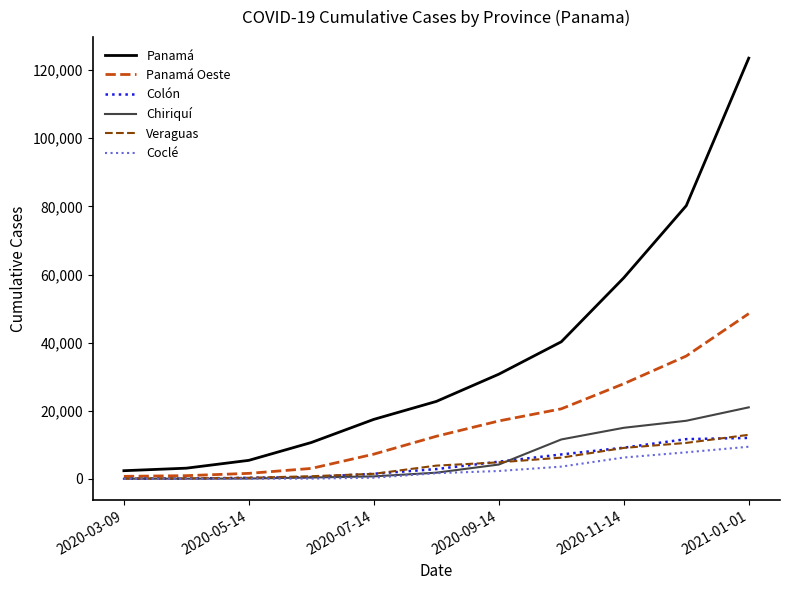

Which series has the largest total across all categories?

Panamá